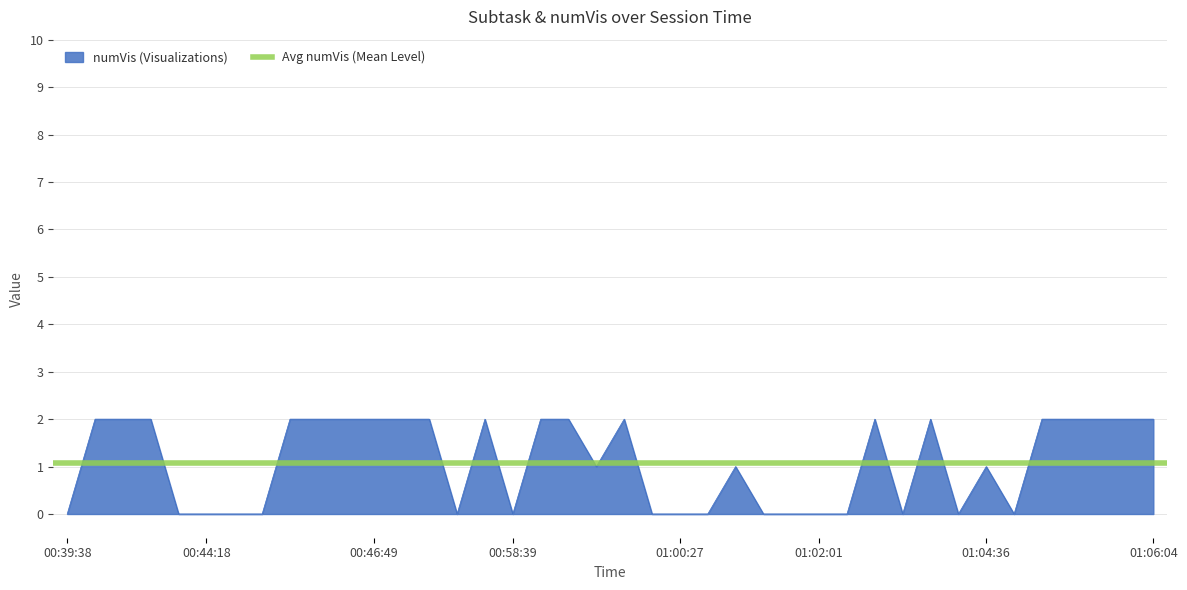

The chart shows a value of 1 at 01:05:49. True or false?

False